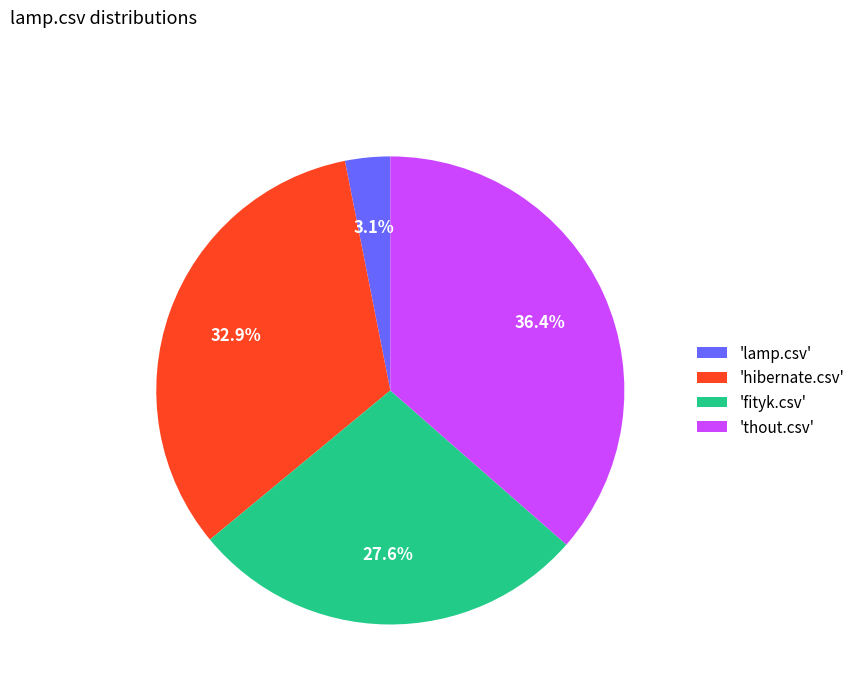

What is the total percentage of 'lamp.csv' and 'fityk.csv'?

30.7%